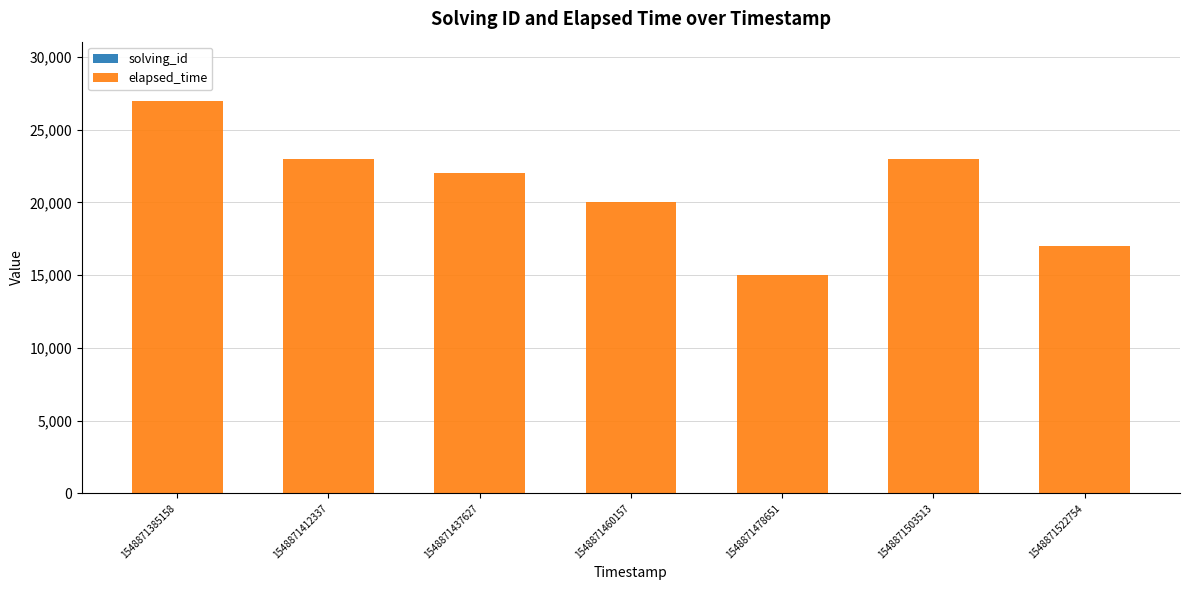

At which category is the sum across all series the highest?

1548871385158